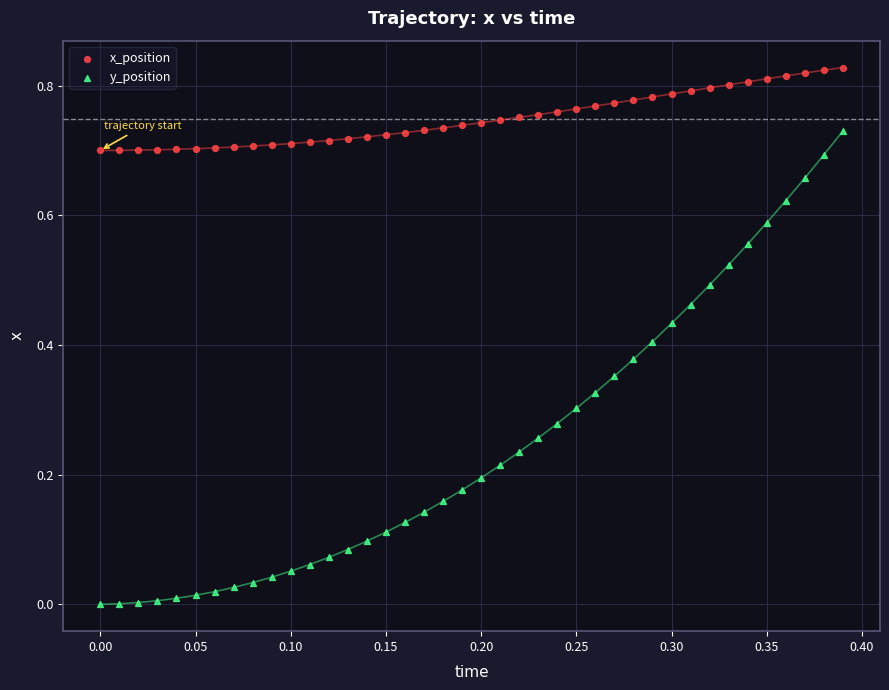

Which series contains the lowest Y value?

y_position